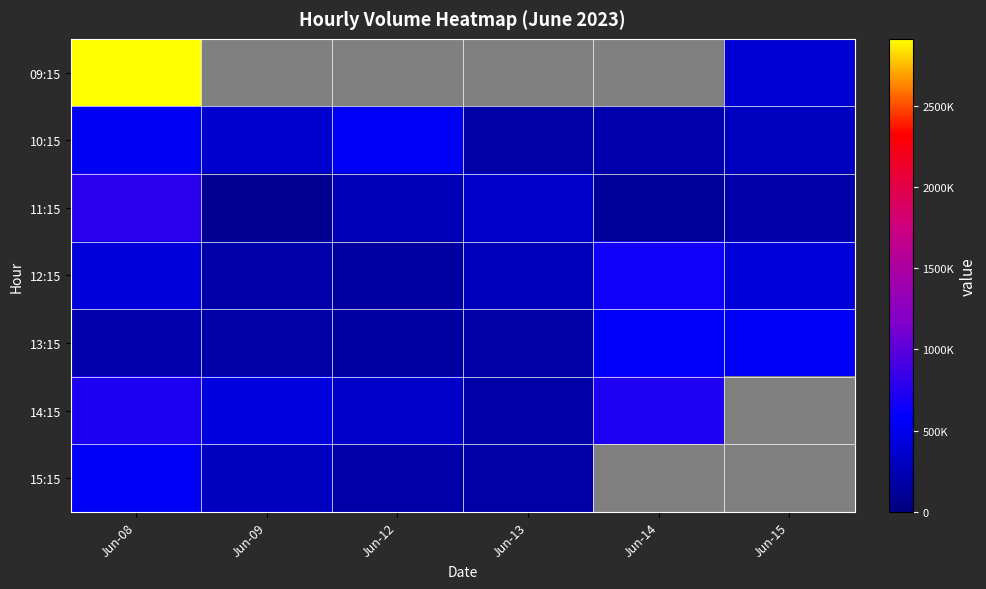

Rank the series by their average value, from highest to lowest.

09:15, 12:15, 10:15, 13:15, 14:15, 15:15, 11:15